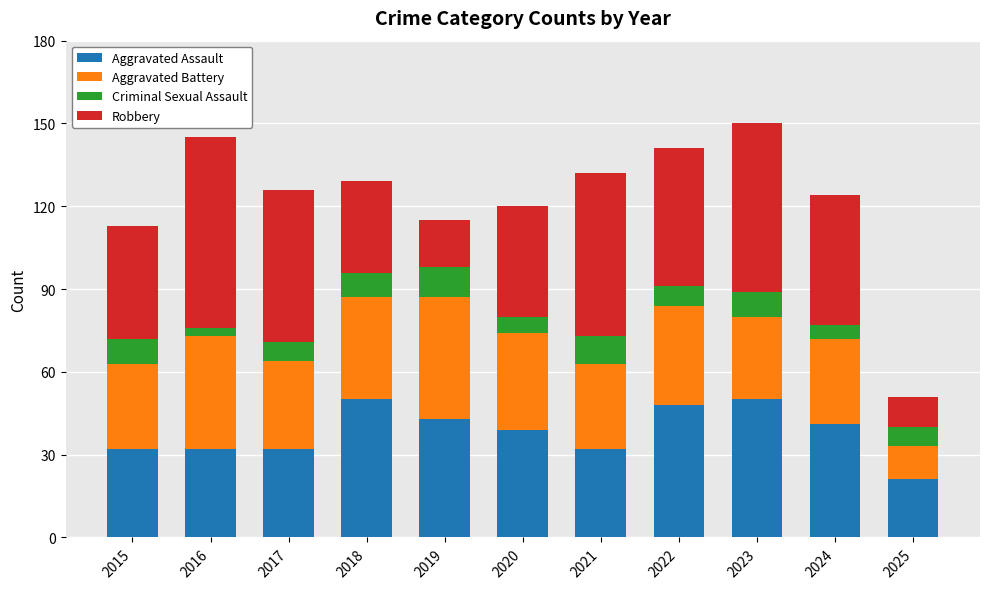

What is the total value across all series at 2018?

129